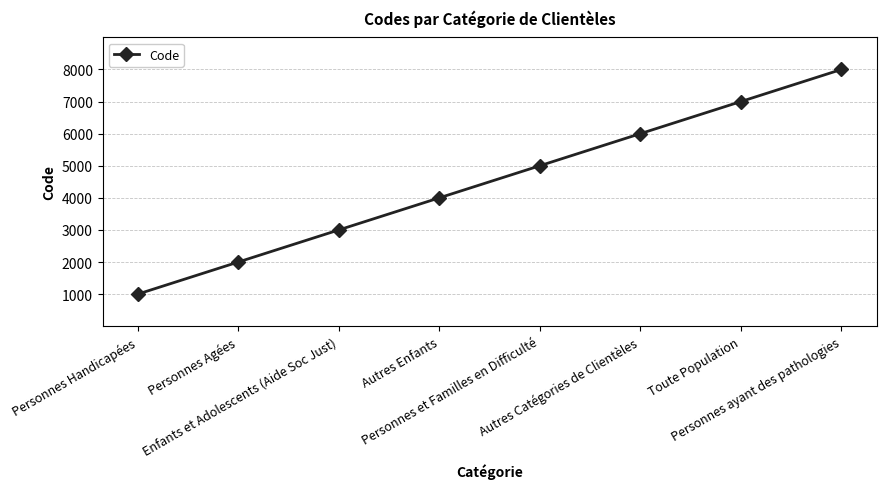

What is the difference between the second highest and minimum values?

6000